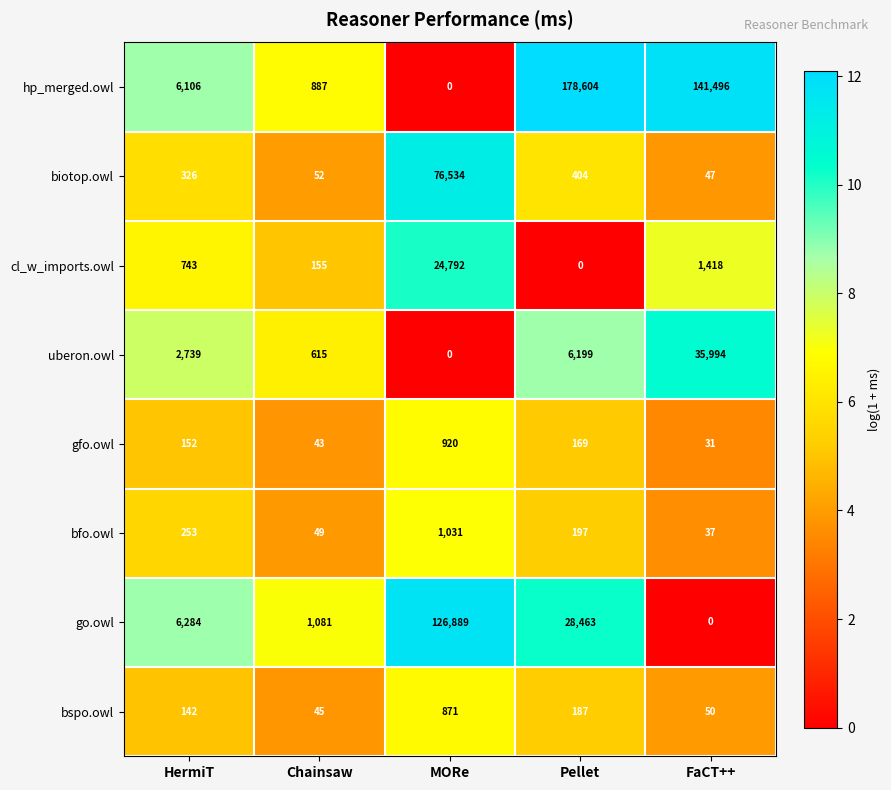

What value does the uberon.owl series have at Pellet, to the nearest 100?

6200